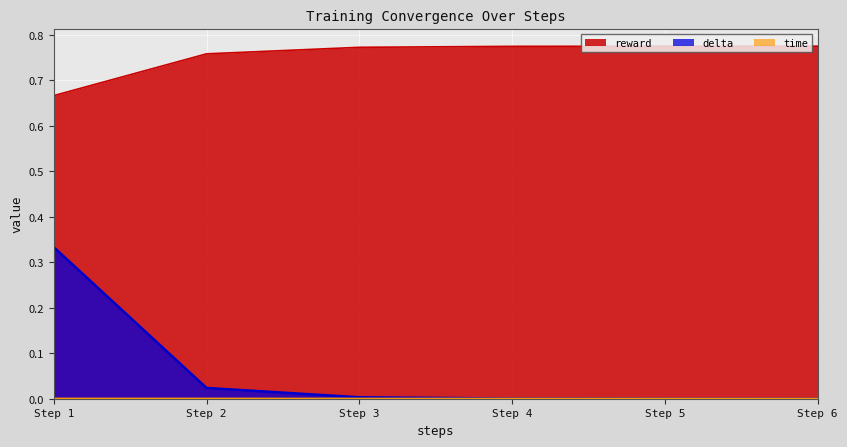

The reward series shows 1.0 at Step 4. True or false?

False